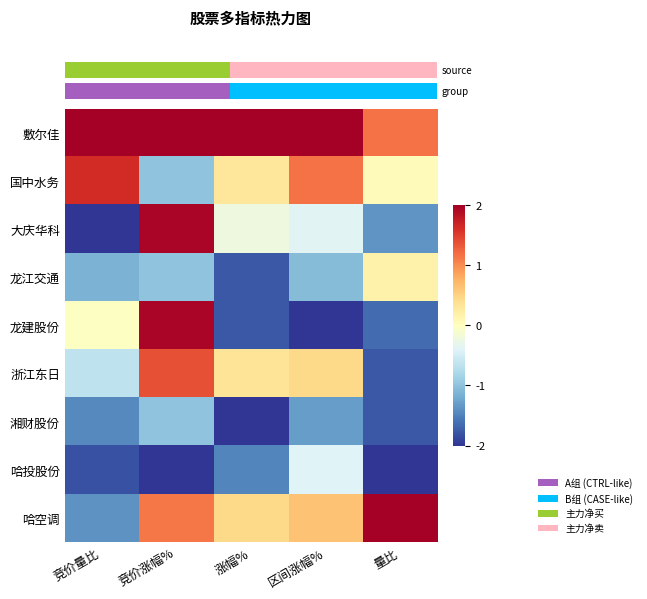

Reading left to right, transcribe all the data shown in this chart.

row_0: 竞价量比=2.0	竞价涨幅%=2.0	涨幅%=2.0	区间涨幅%=2.0	量比=1.2
row_1: 竞价量比=1.6	竞价涨幅%=-1.0	涨幅%=0.3	区间涨幅%=1.2	量比=0.0
row_2: 竞价量比=-2.0	竞价涨幅%=1.9	涨幅%=-0.2	区间涨幅%=-0.4	量比=-1.4
row_3: 竞价量比=-1.1	竞价涨幅%=-1.0	涨幅%=-1.8	区间涨幅%=-1.1	量比=0.2
row_4: 竞价量比=-0.0	竞价涨幅%=1.9	涨幅%=-1.8	区间涨幅%=-2.0	量比=-1.6
row_5: 竞价量比=-0.6	竞价涨幅%=1.4	涨幅%=0.3	区间涨幅%=0.4	量比=-1.8
row_6: 竞价量比=-1.4	竞价涨幅%=-1.0	涨幅%=-2.0	区间涨幅%=-1.3	量比=-1.8
row_7: 竞价量比=-1.8	竞价涨幅%=-2.0	涨幅%=-1.5	区间涨幅%=-0.4	量比=-2.0
row_8: 竞价量比=-1.4	竞价涨幅%=1.1	涨幅%=0.4	区间涨幅%=0.6	量比=2.0